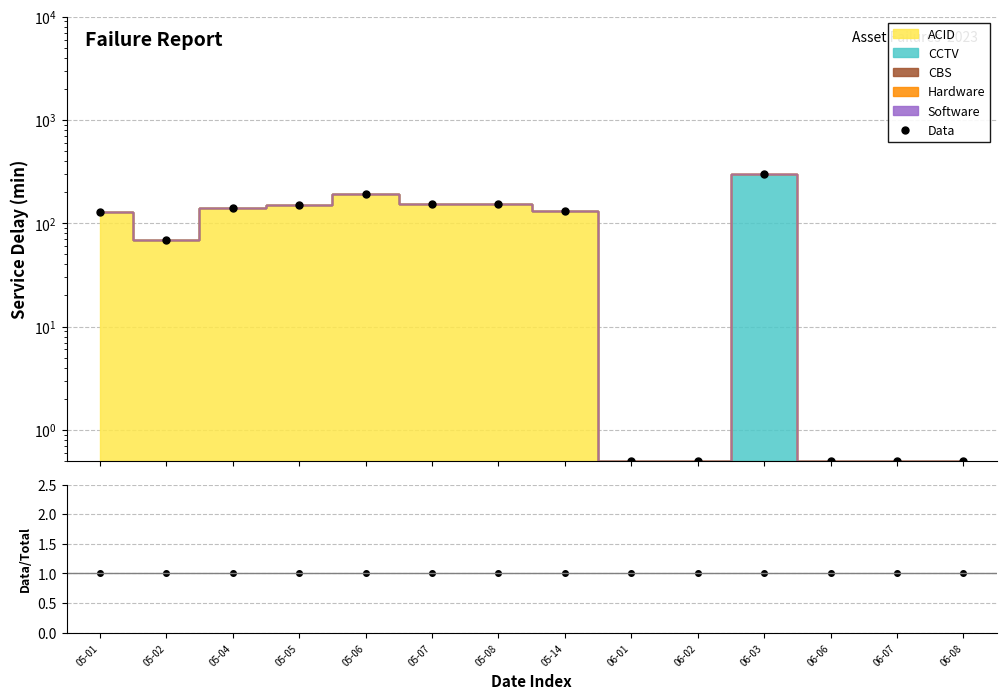

What is the label of the 12th point from the right?

05-04